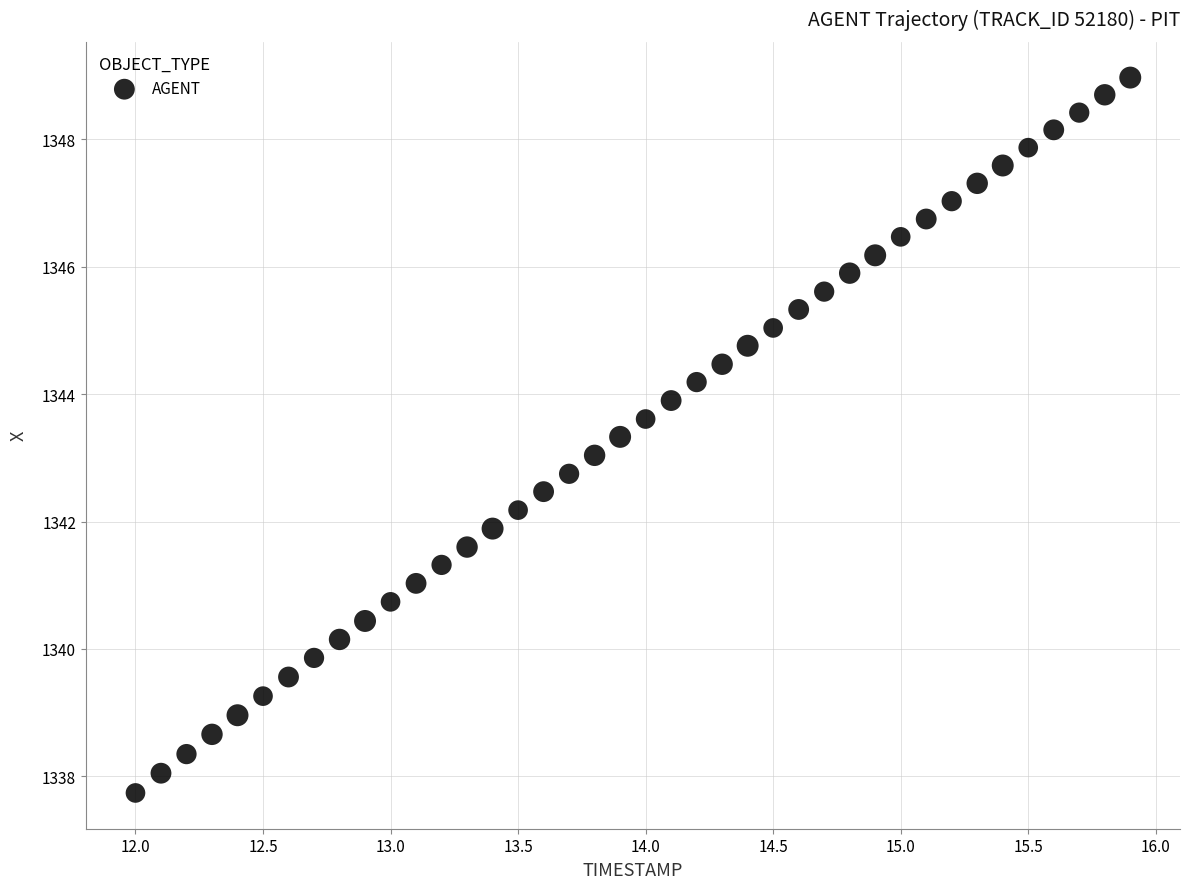

What is the range of Y values (max minus min)?

11.2